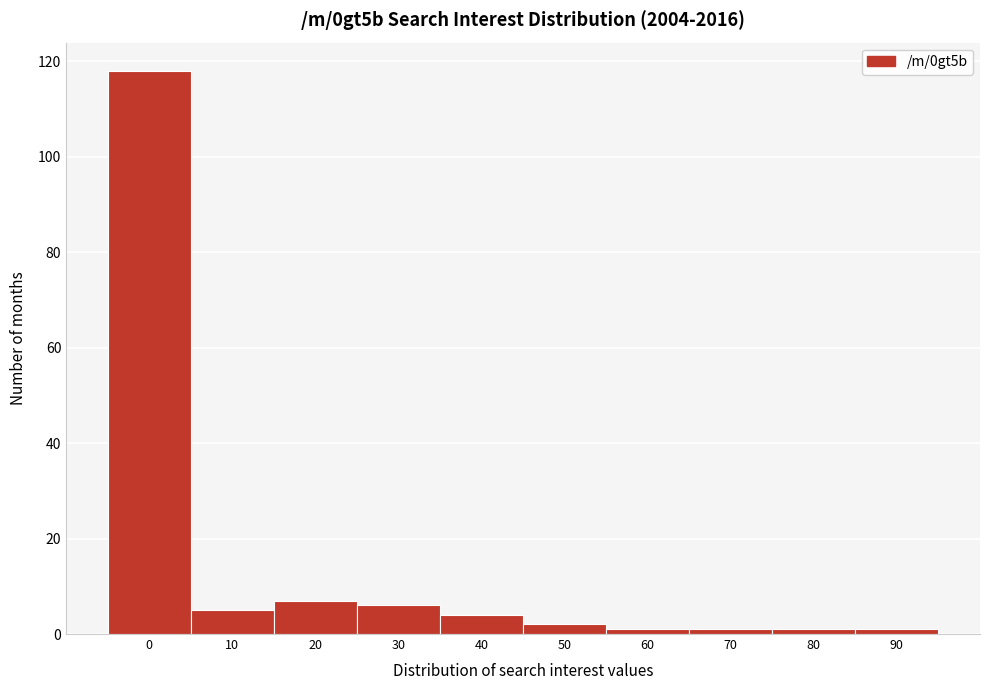

Reading left to right, what are all the values shown in this chart?

118	5	7	6	4	2	1	1	1	1